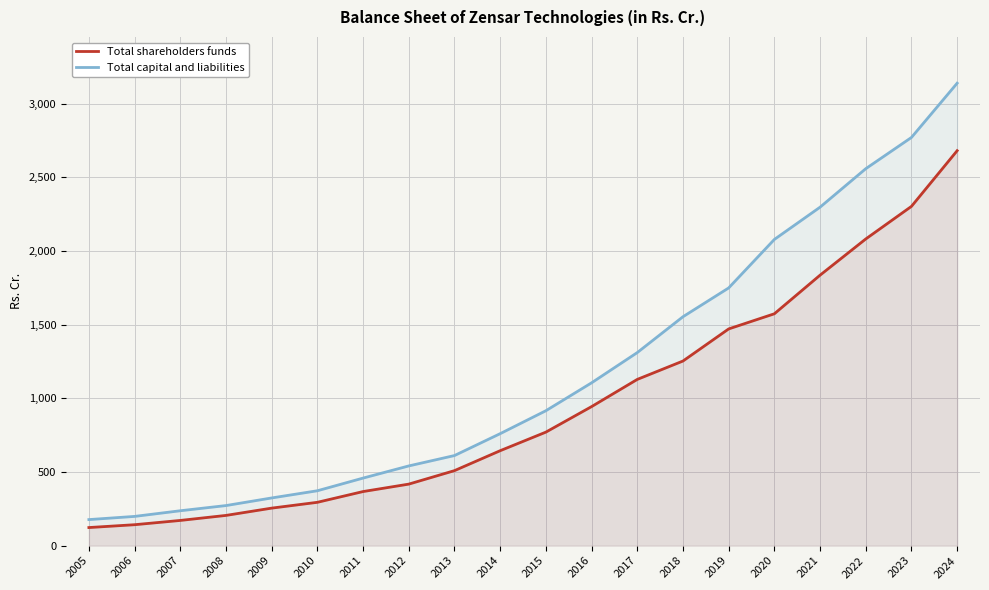

What is the minimum value shown in the chart?

122.6